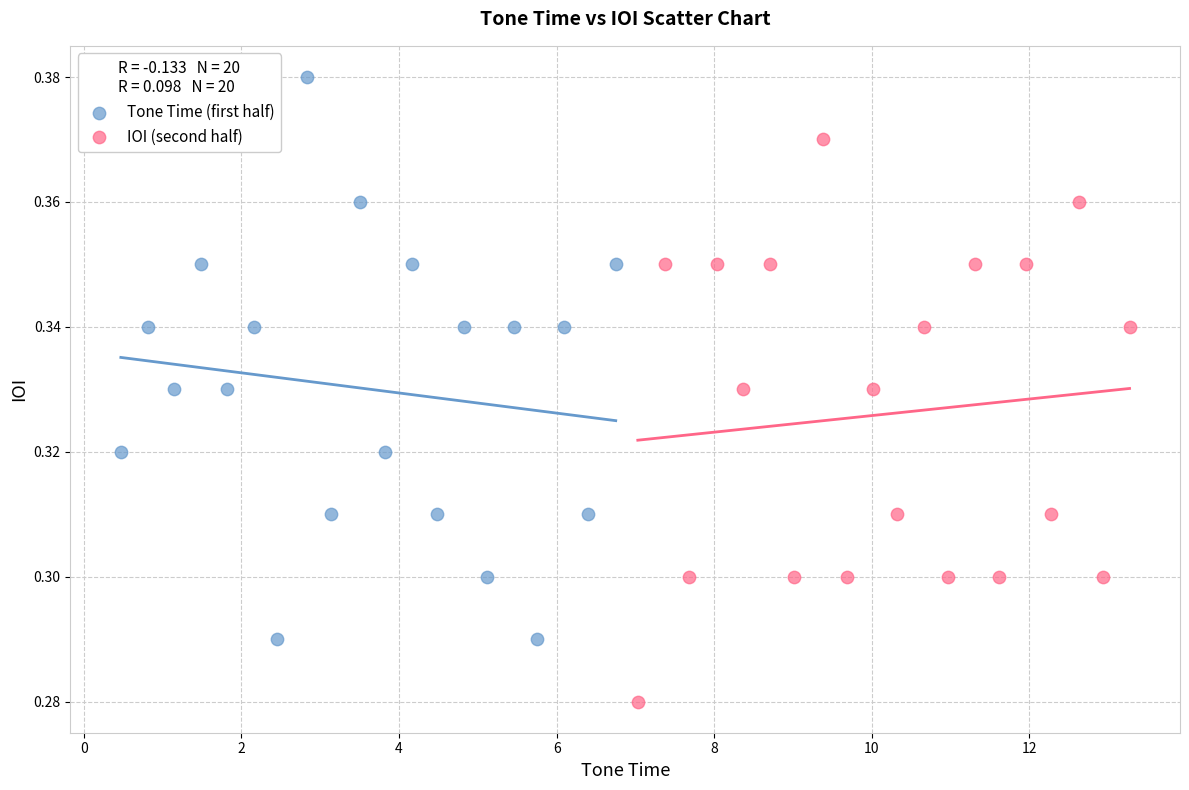

Which series reaches the minimum Y coordinate?

IOI (second half)